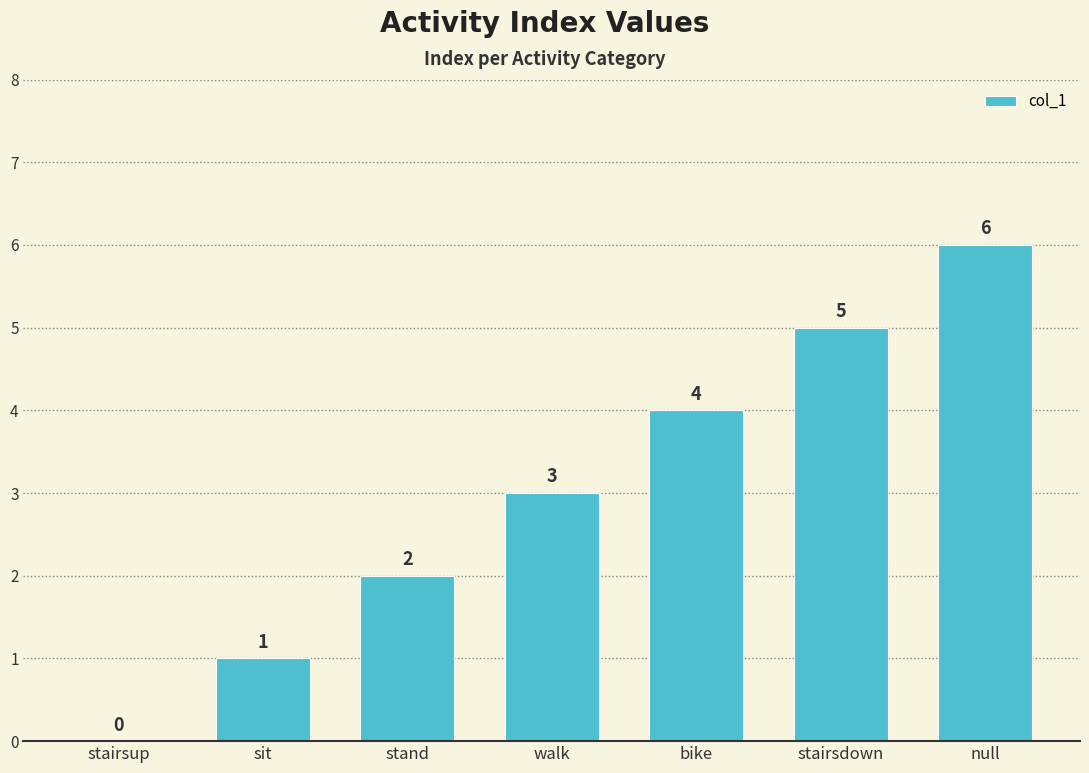

The chart shows a value of 6 at null. True or false?

True